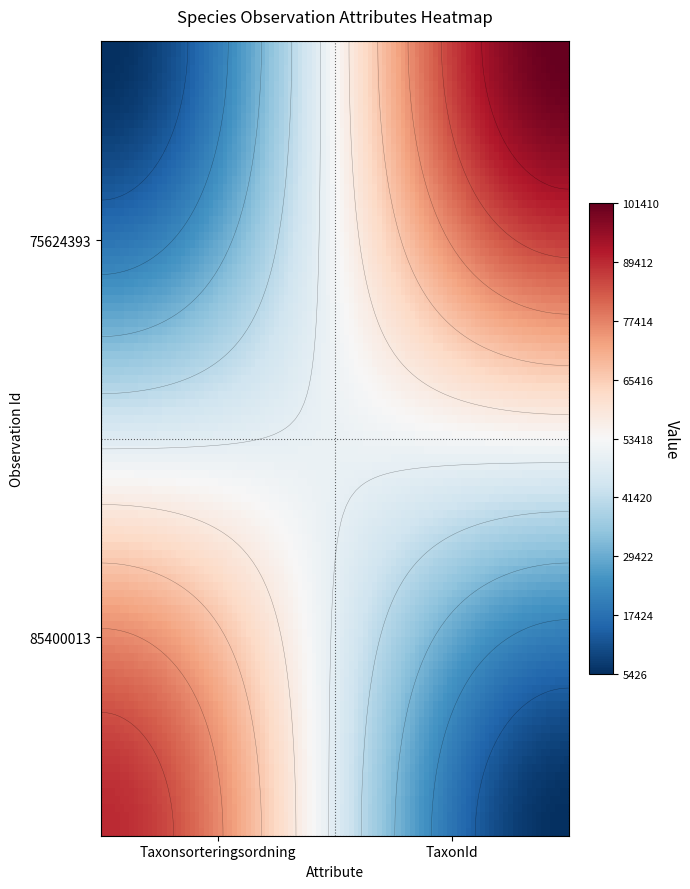

Which series has the largest range (max minus min)?

75624393